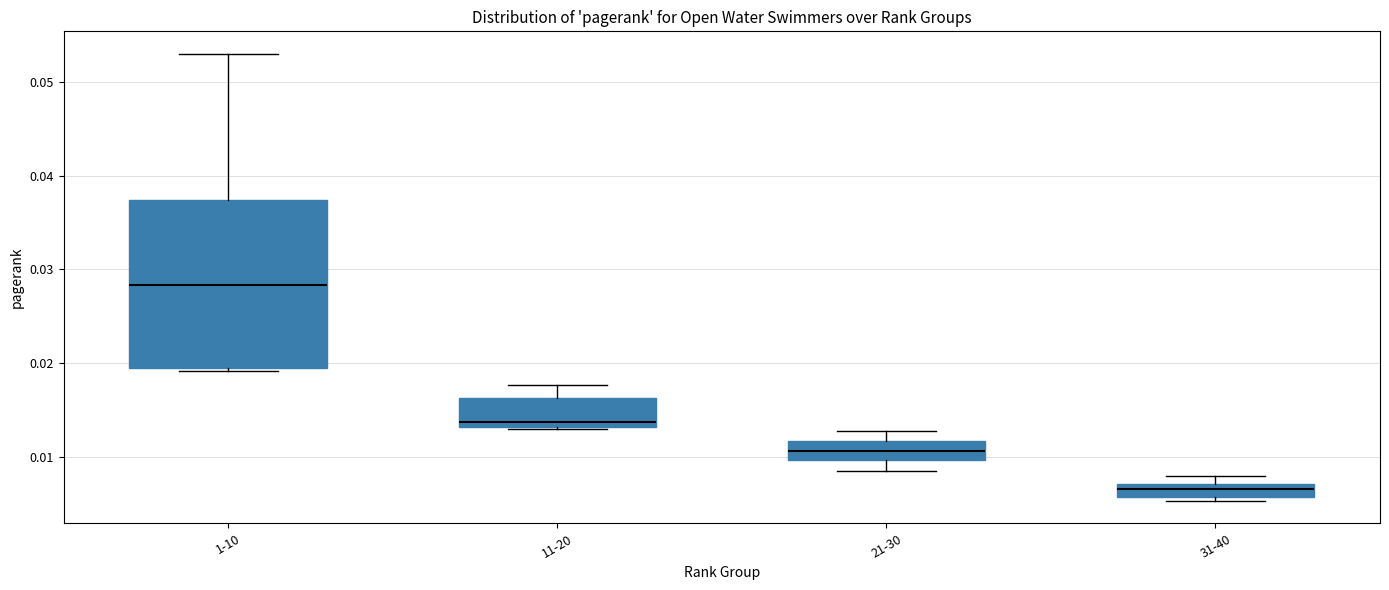

Which box's median line is the highest?

1-10